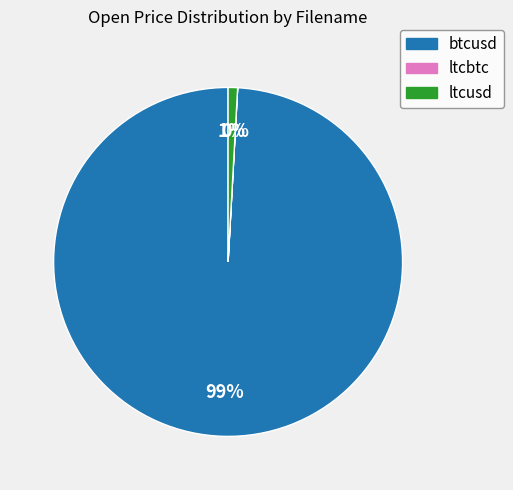

Does ltcusd account for over 50% of the chart?

No